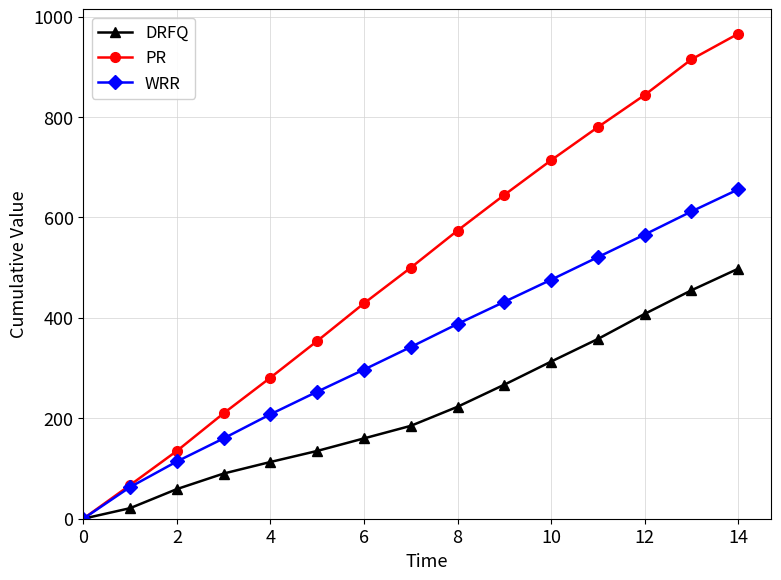

Which series has the largest total across all categories?

PR